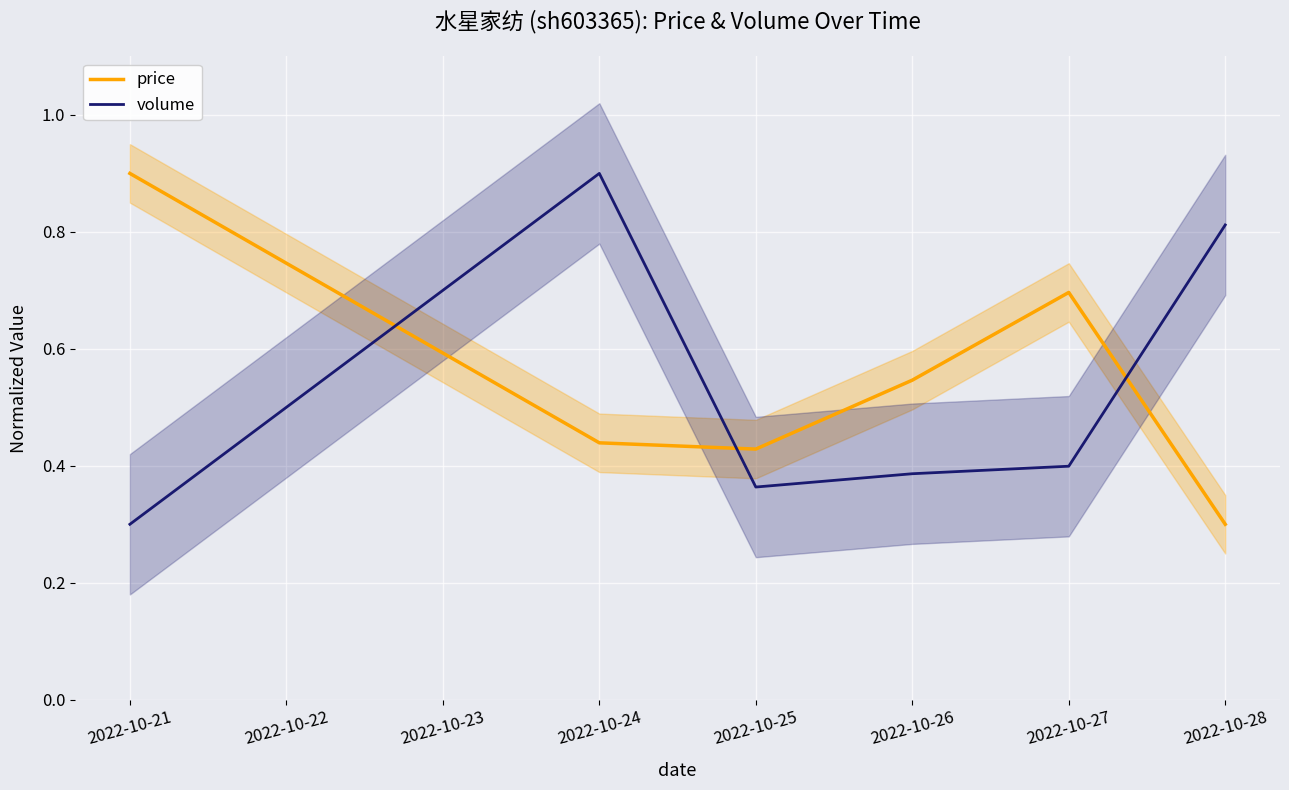

Which category has the lowest value in the volume series?

2022-10-21